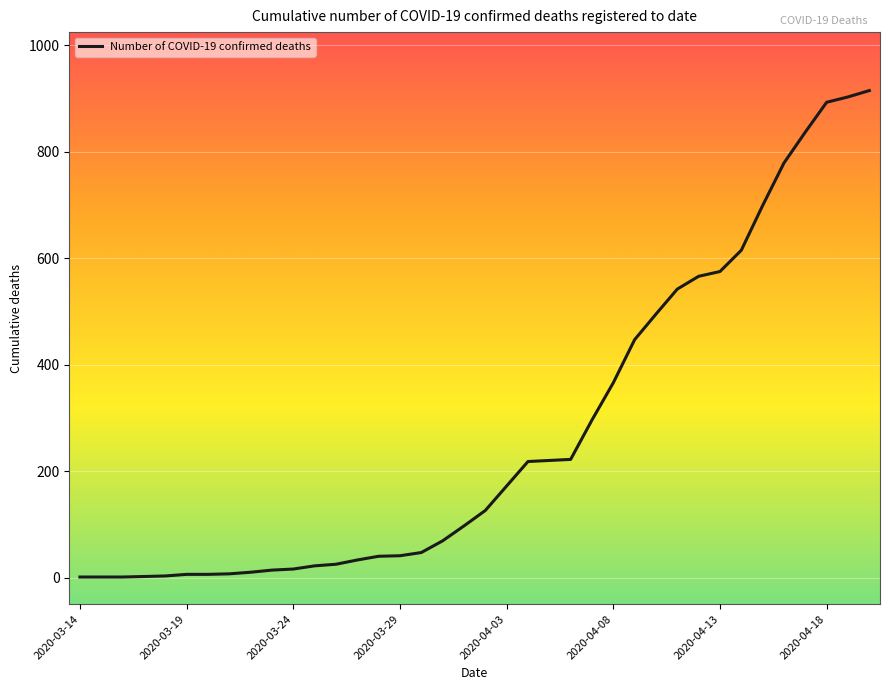

What is the maximum value shown in the chart?

915